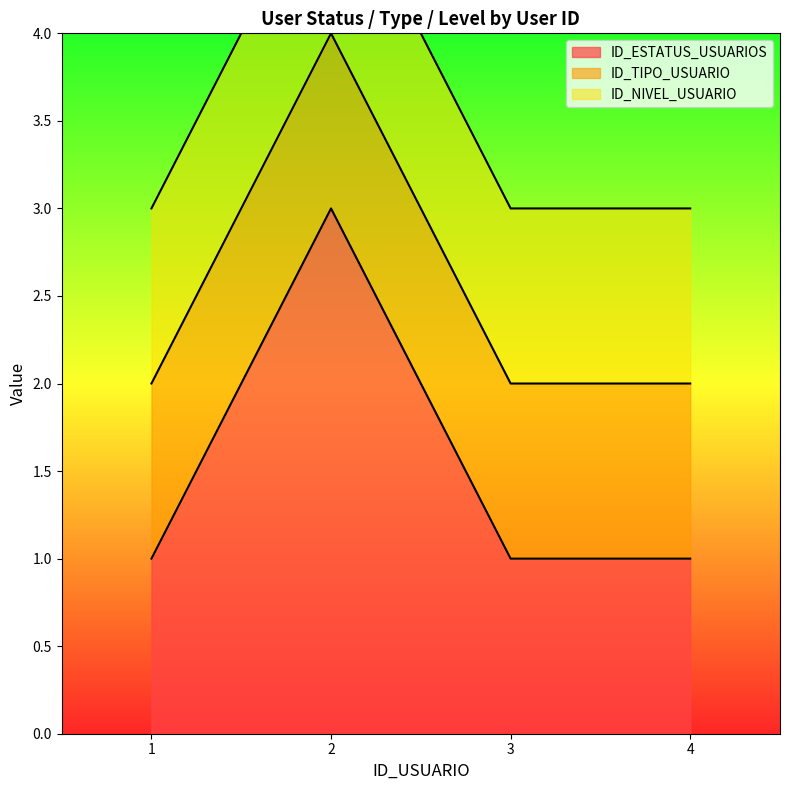

True or false: ID_TIPO_USUARIO has a value of 1 at 1.

True